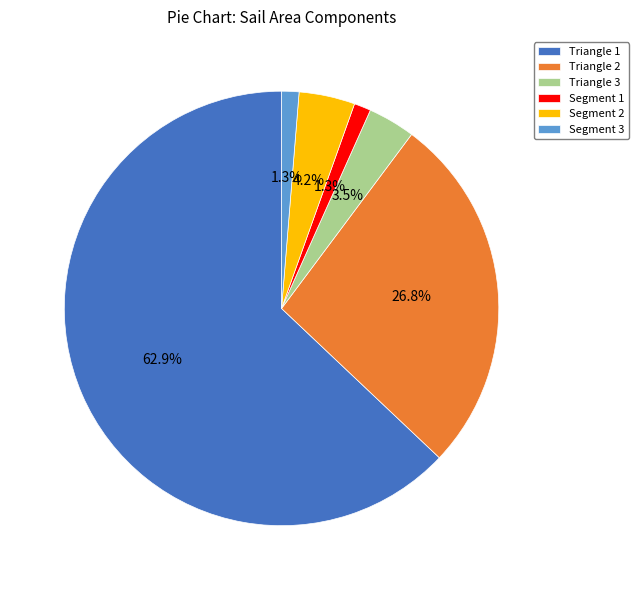

Is there a majority slice in this chart?

Yes